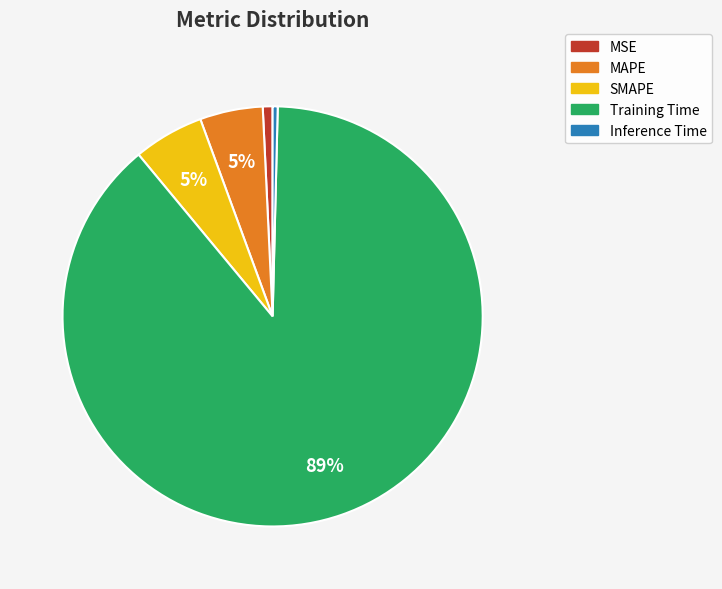

How many slices are in this pie chart?

5